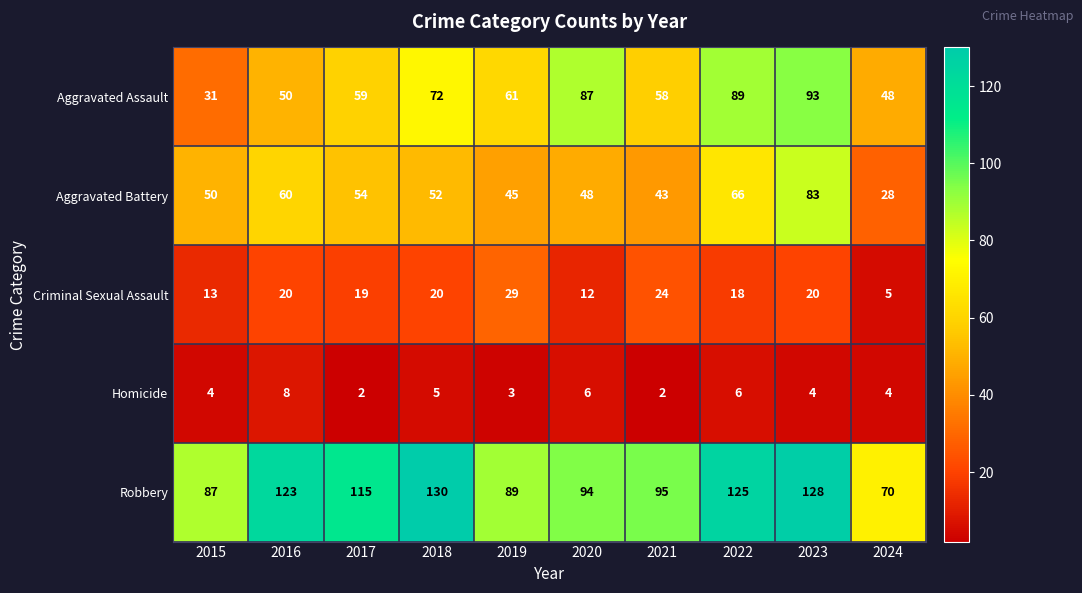

What is the difference between the highest and lowest values at 2016?

115